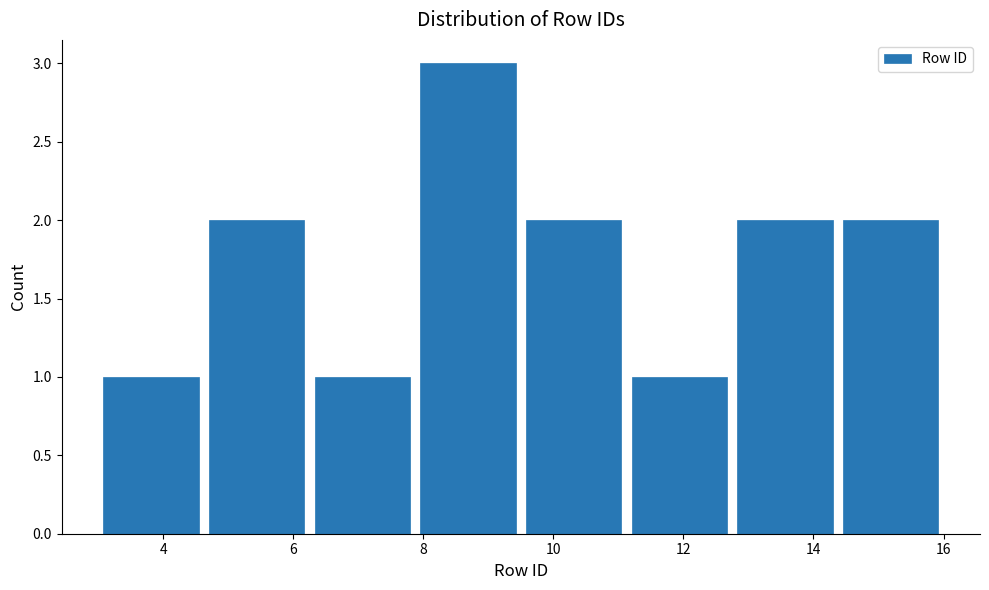

Reading left to right, transcribe this chart: for each bar, give the range it covers on the x-axis and its height. Neither the bar edges nor the heights are printed on the chart, so give them approximately, as read against the axes.

3.0 to 4.6: 1
4.6 to 6.2: 2
6.2 to 7.8: 1
7.8 to 9.6: 3
9.6 to 11.2: 2
11.2 to 12.8: 1
12.8 to 14.4: 2
14.4 to 16.0: 2